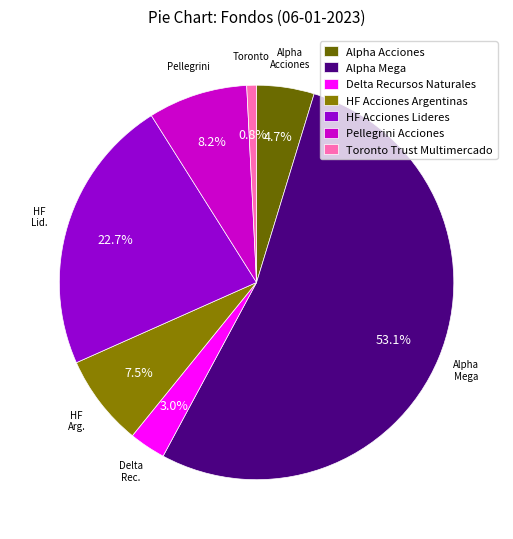

Does HF Acciones Argentinas represent more than half of the total?

No